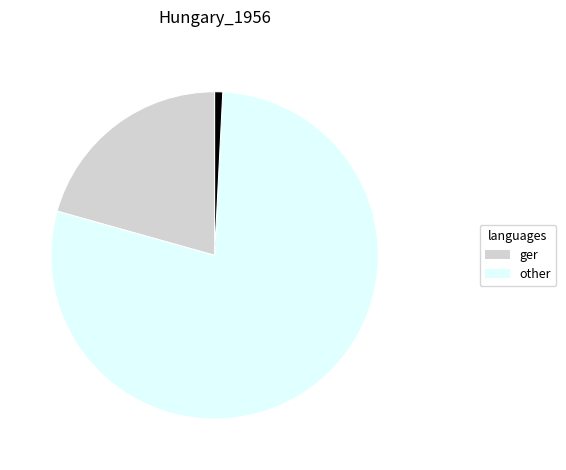

Is there any slice that represents more than half of the pie?

Yes